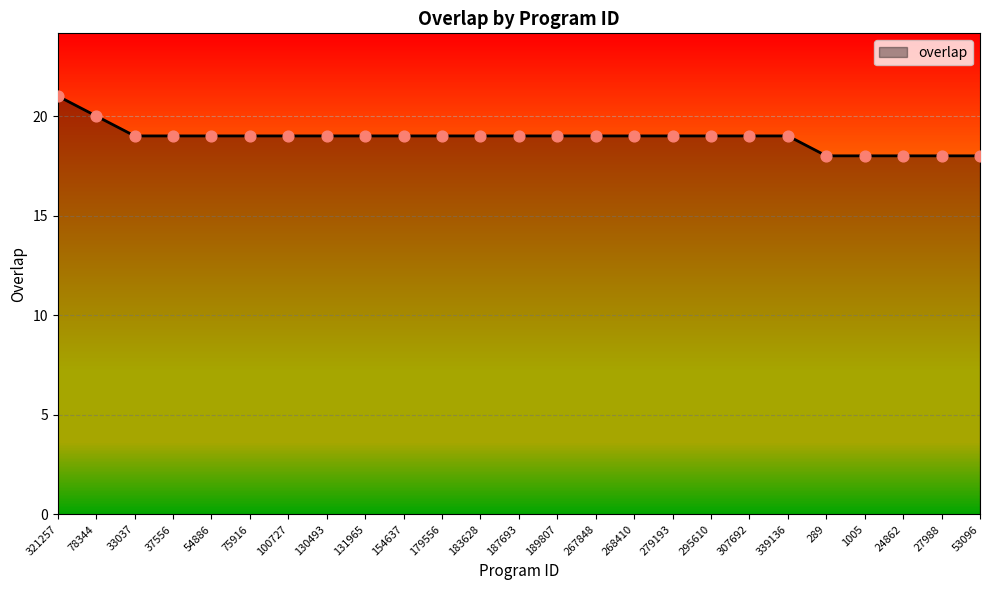

What is the ratio of the value at 267848 to the value at 54886?

1.0